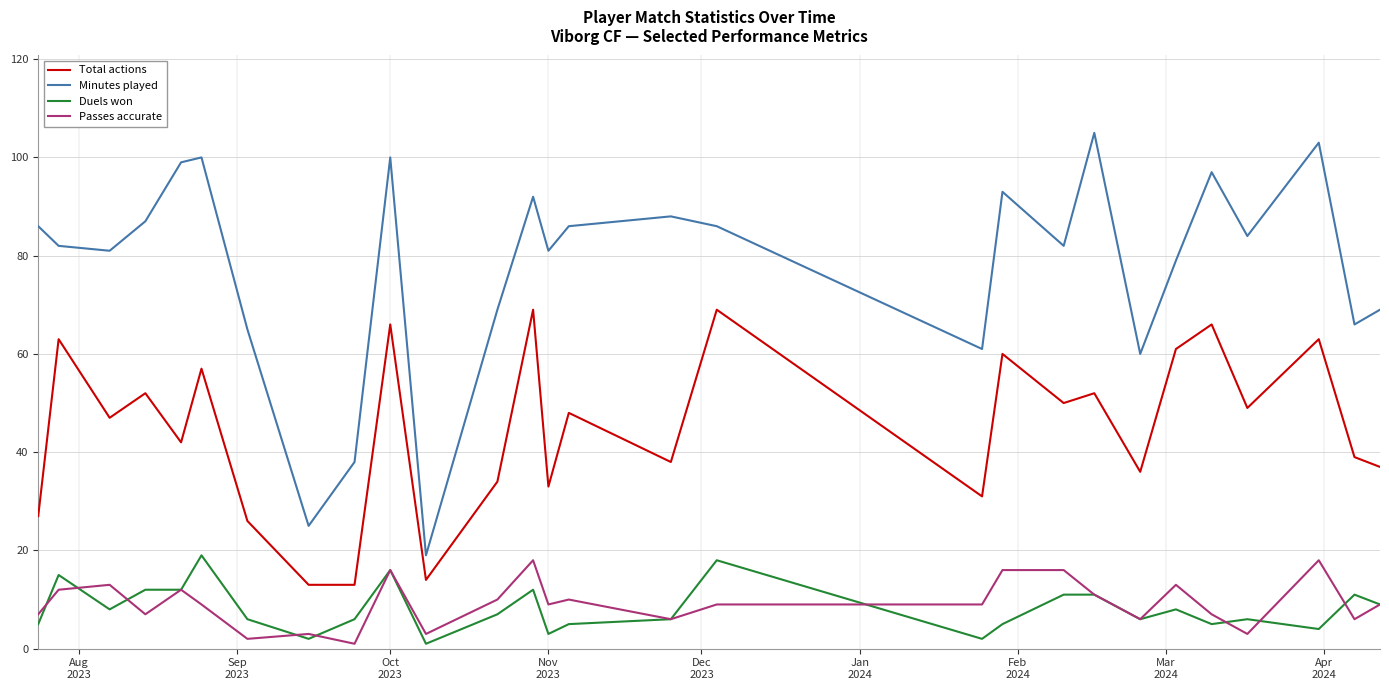

In Total actions, how many points are higher than both neighbors (excluding endpoints)?

11